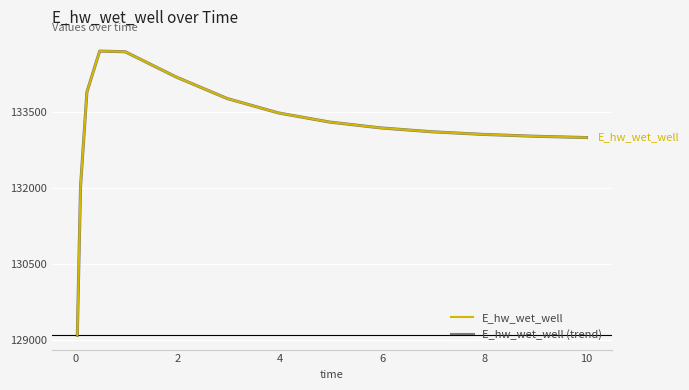

What is the difference between the maximum and minimum values in the E_hw_wet_well (trend) series?

5600.0